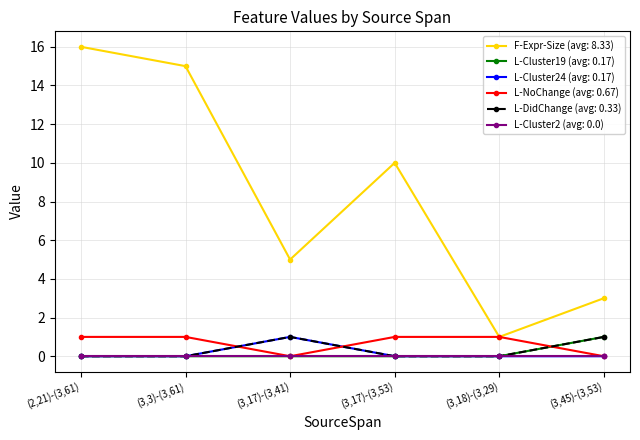

Which category has the highest value across all series?

(2,21)-(3,61)